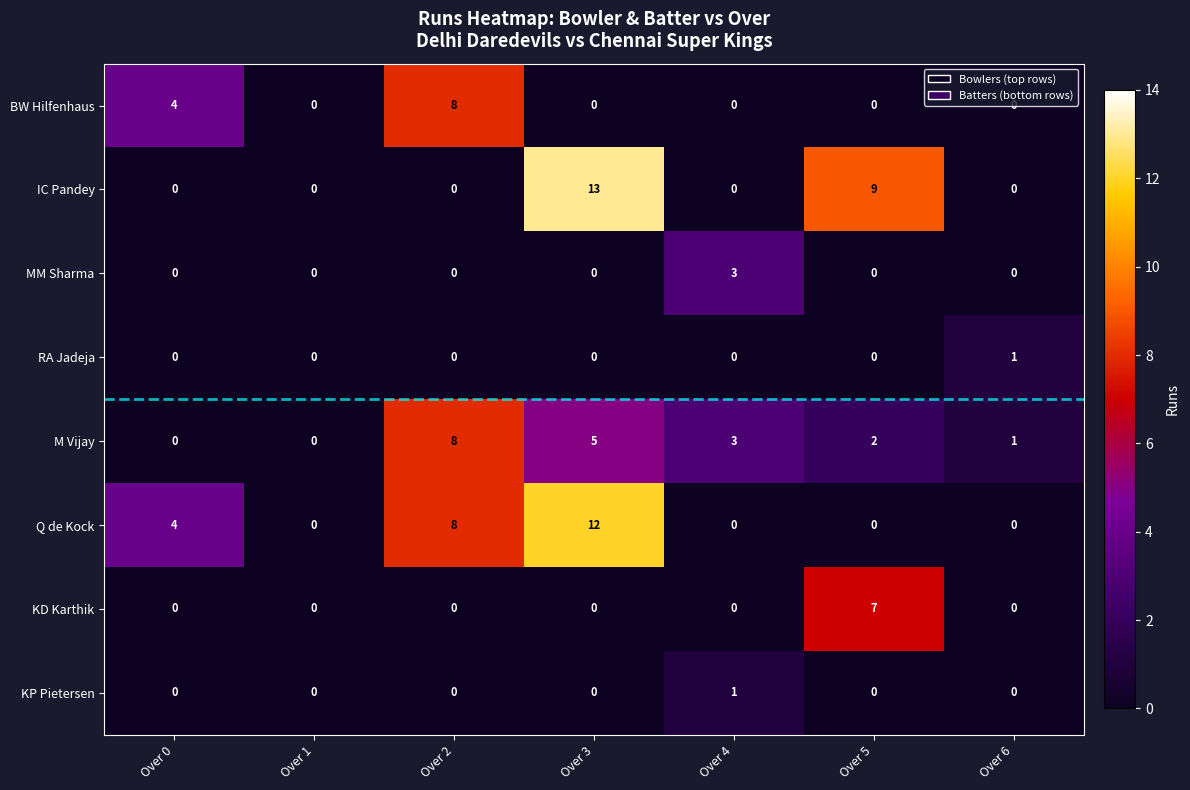

At which category is the sum across all series the highest?

Over 3